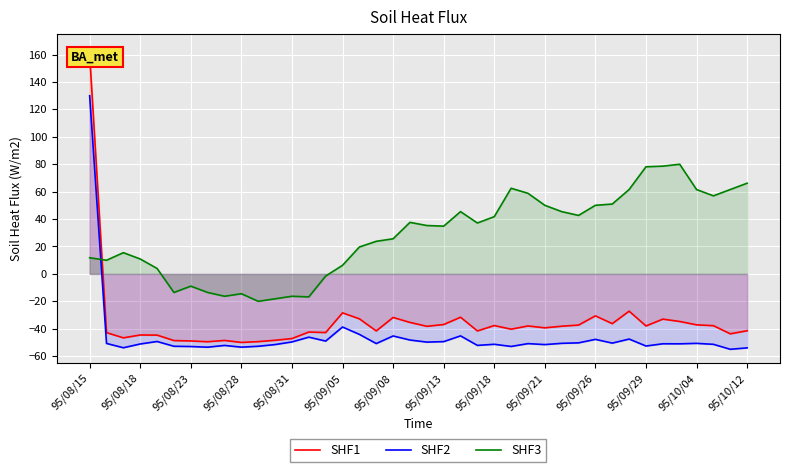

Which has a higher value, 20 or 95/10/12?

20